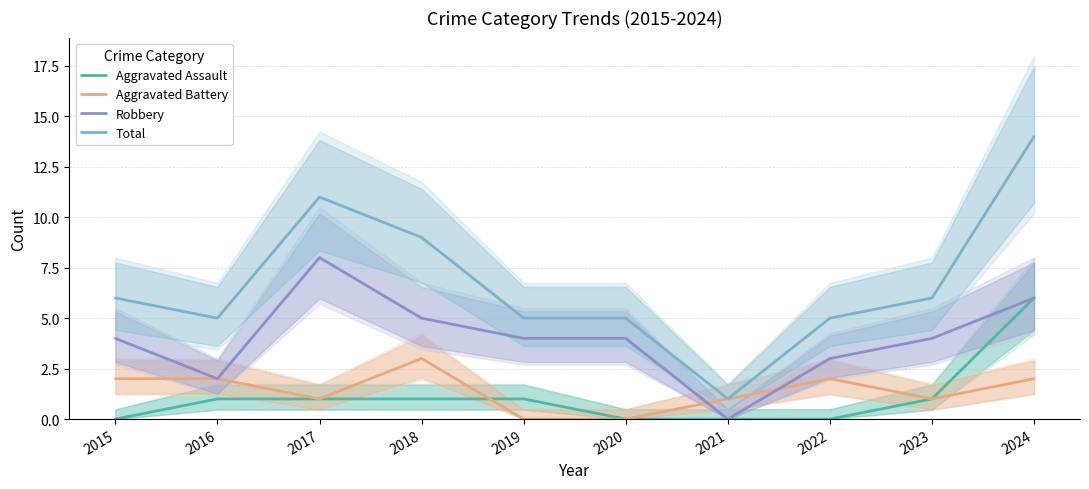

At which category is the sum across all series the highest?

2024